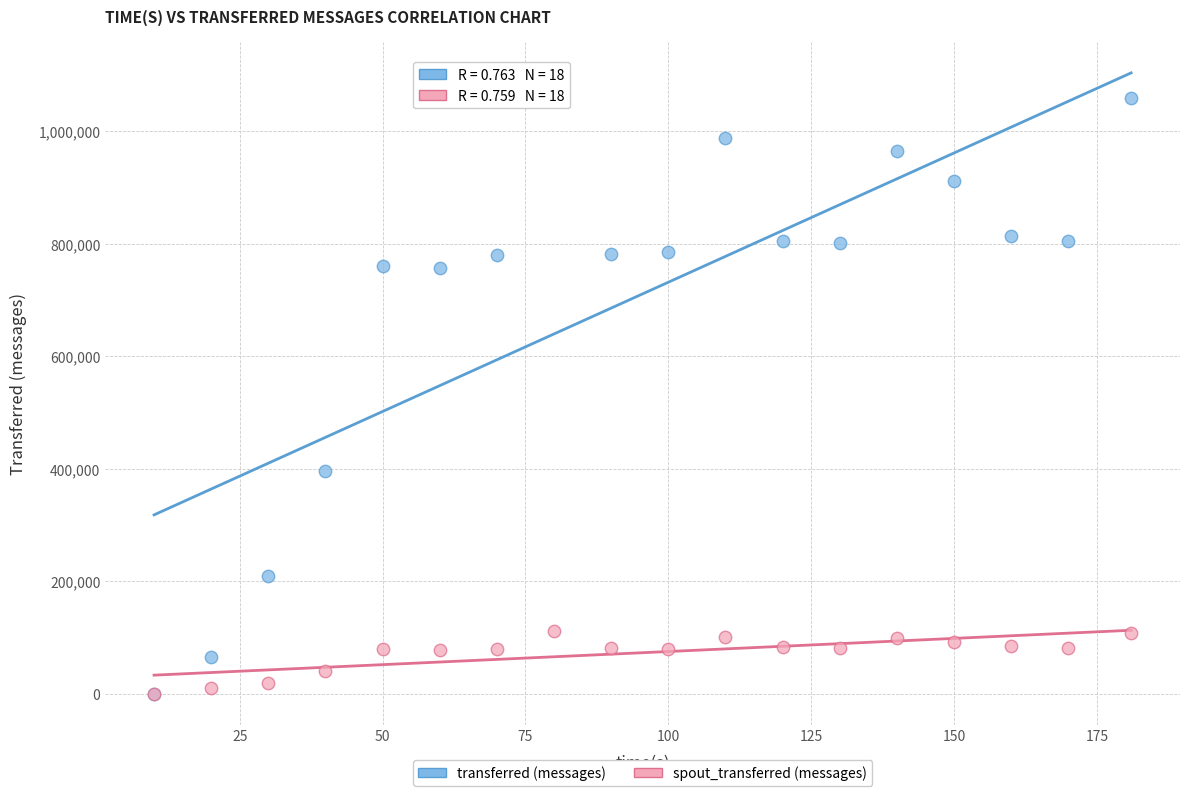

In the transferred (messages) series, what Y value is closest to 538700?

396460